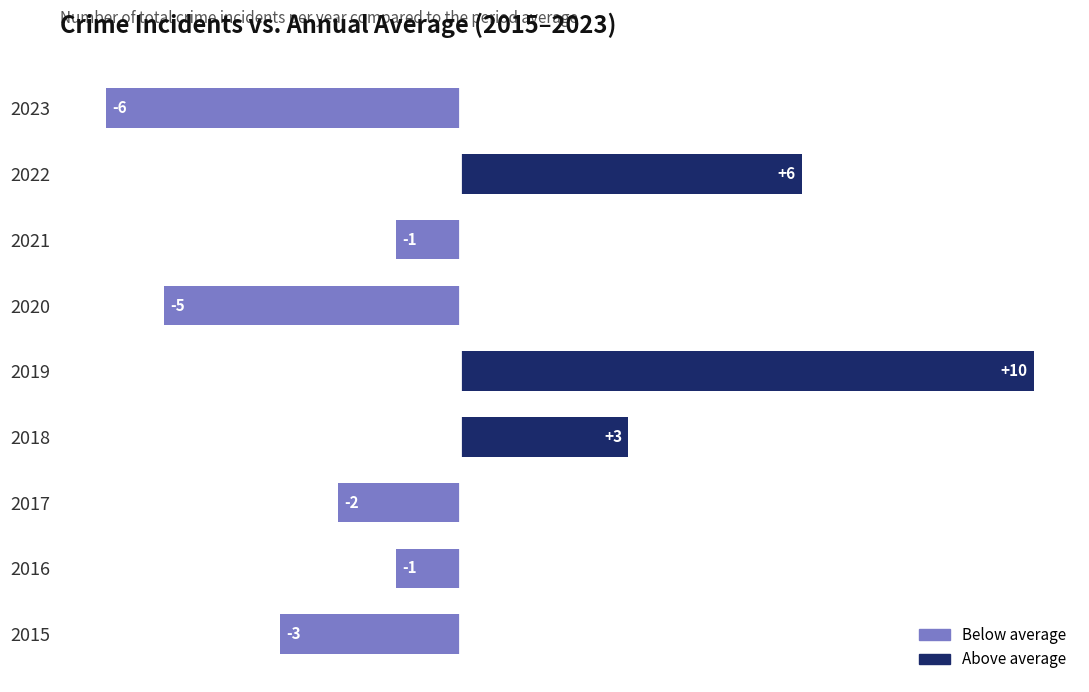

Are the bars horizontal?

Yes